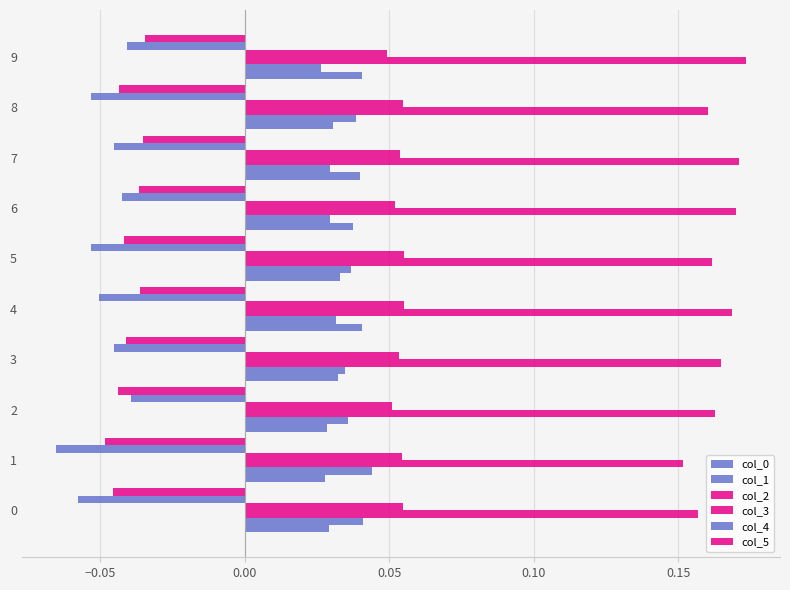

Reading left to right, what are all the values shown in this chart?

col_0: 0.0	0.0	0.0	0.0	0.0	0.0	0.0	0.0	0.0	0.0
col_1: 0.0	0.0	0.0	0.0	0.0	0.0	0.0	0.0	0.0	0.0
col_2: 0.2	0.2	0.2	0.2	0.2	0.2	0.2	0.2	0.2	0.2
col_3: 0.1	0.1	0.1	0.1	0.1	0.1	0.1	0.1	0.1	0.0
col_4: -0.1	-0.1	-0.0	-0.0	-0.1	-0.1	-0.0	-0.0	-0.1	-0.0
col_5: -0.0	-0.0	-0.0	-0.0	-0.0	-0.0	-0.0	-0.0	-0.0	-0.0